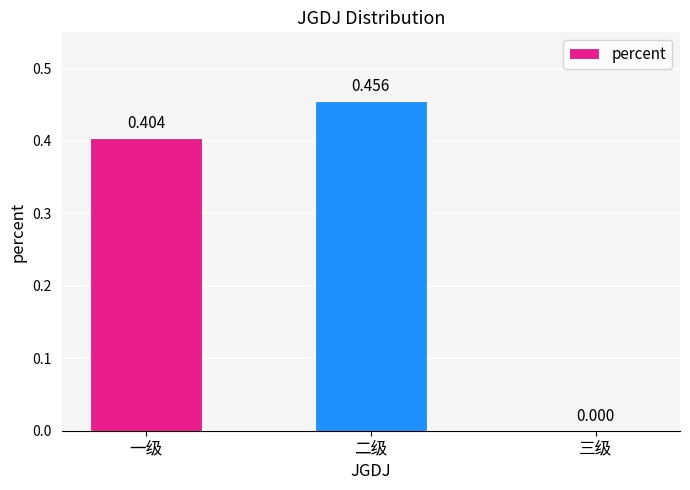

At which label is the value closest to 0?

三级